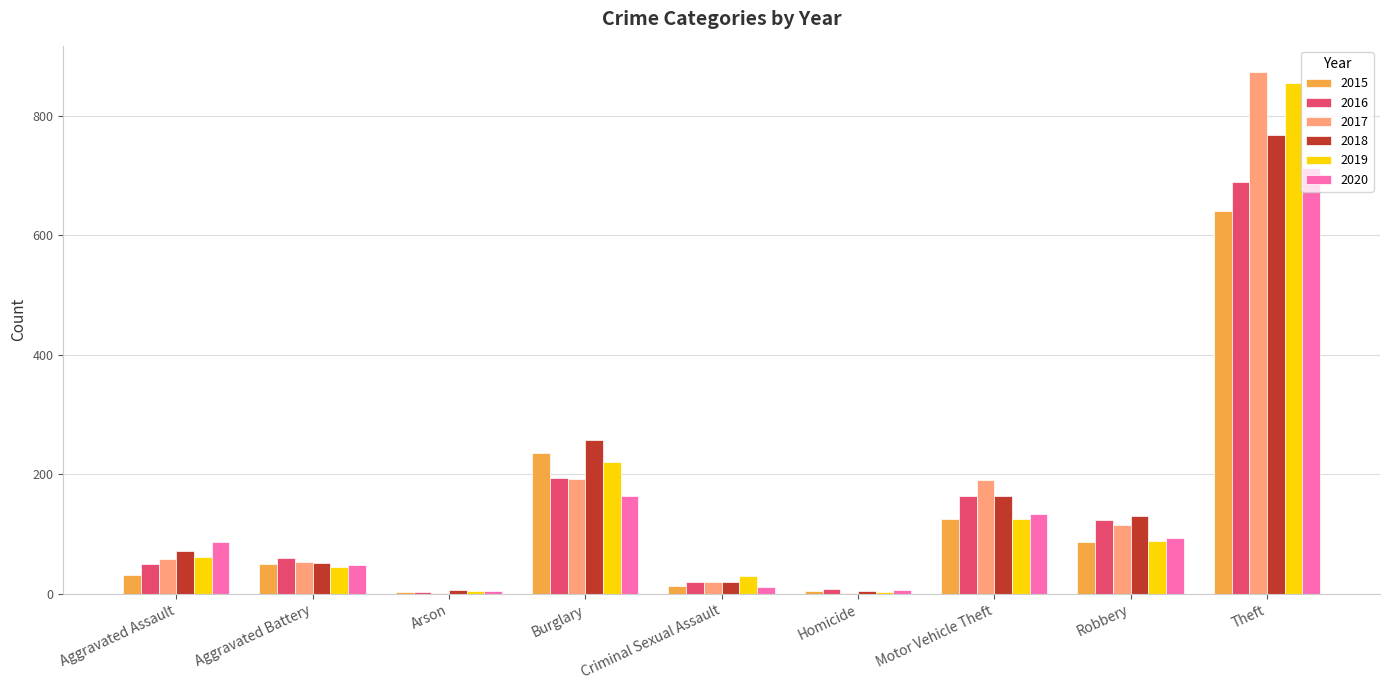

The 2018 series shows 5 at Homicide. True or false?

True